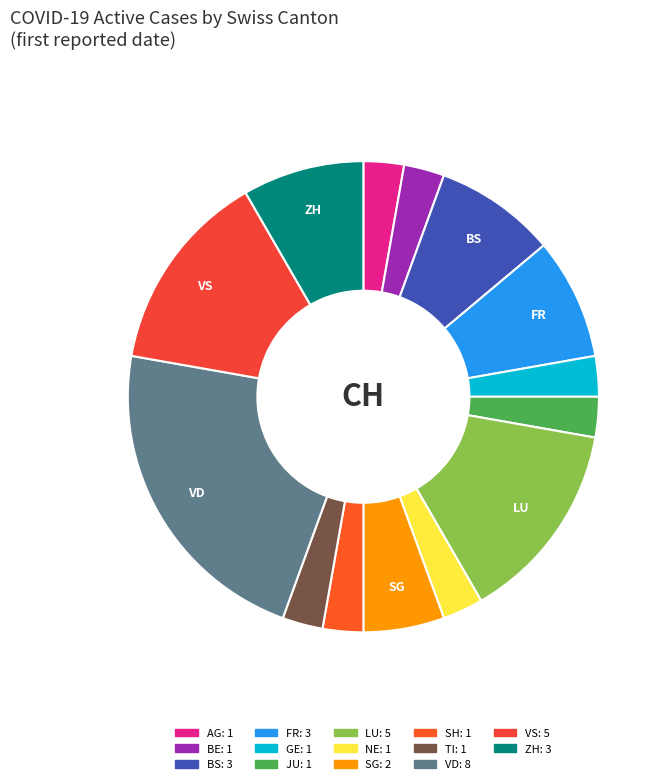

How many segments does this pie chart have?

14